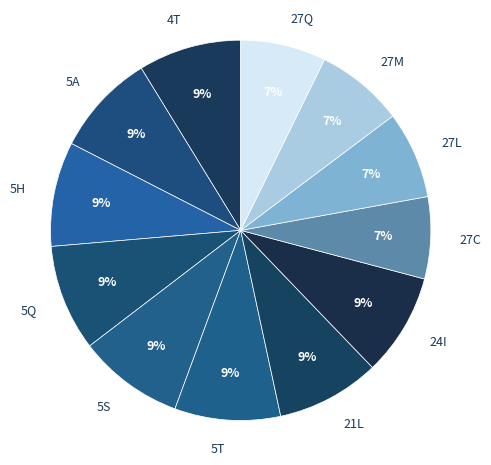

To the nearest percent, what is the difference between the largest and smallest slice percentages?

2%